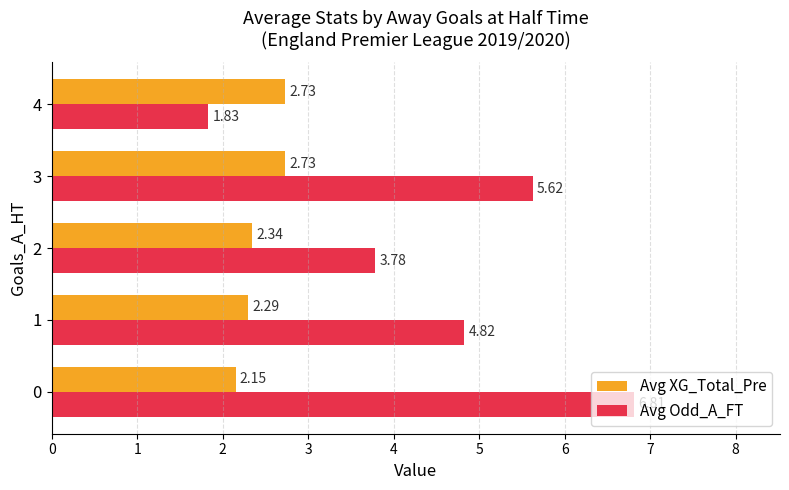

True or false: Avg XG_Total_Pre has a value of 2.3 at 1.

True